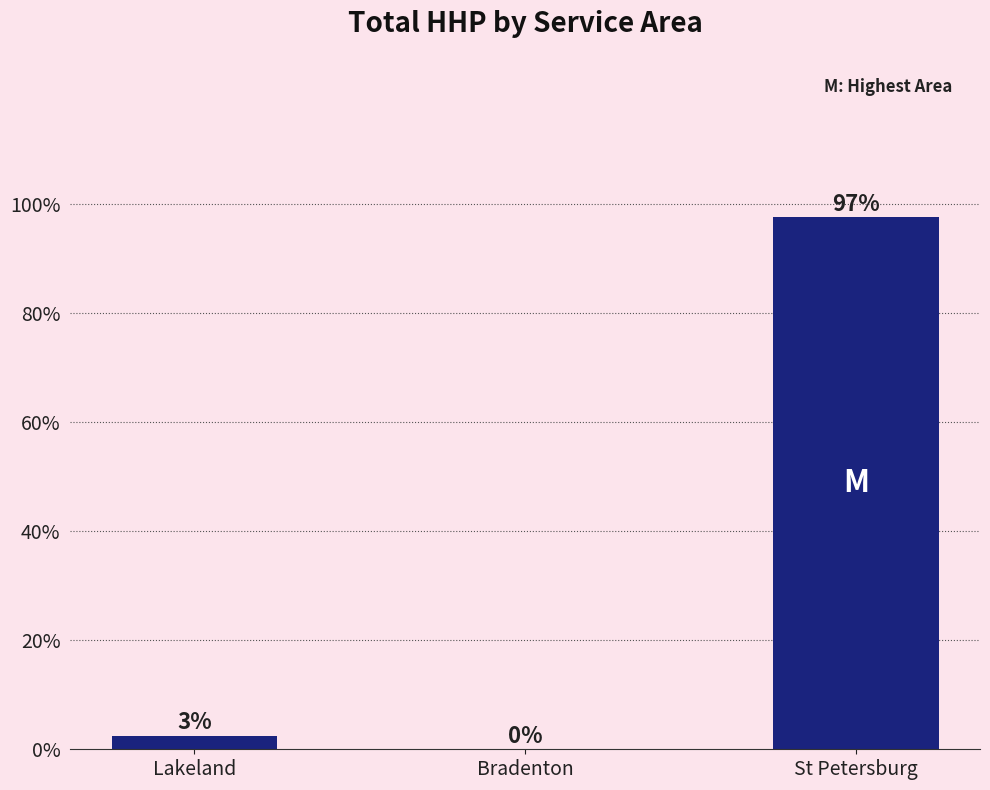

Reading left to right, what are all the values shown in this chart?

Lakeland=2.5	Bradenton=0.0	St Petersburg=97.5